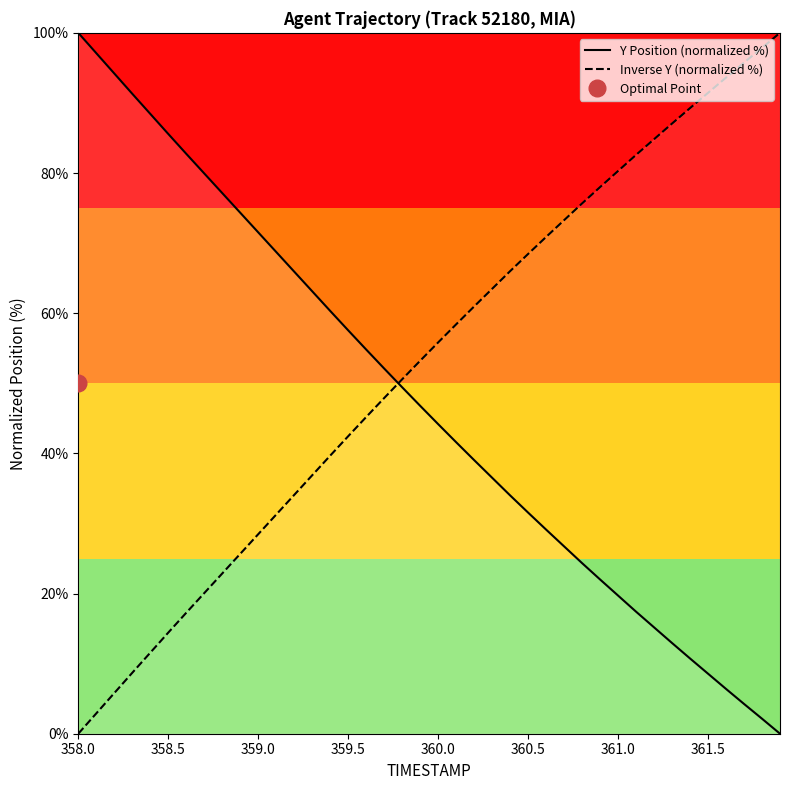

What is the maximum value for Y Position (normalized %)?

100.0